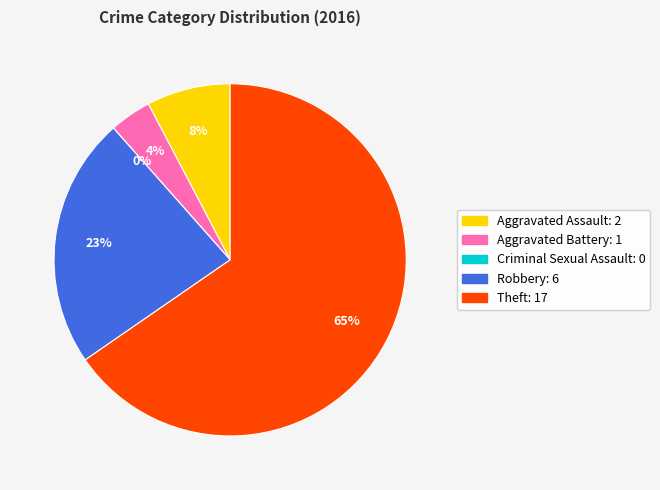

Does Robbery account for over 50% of the chart?

No